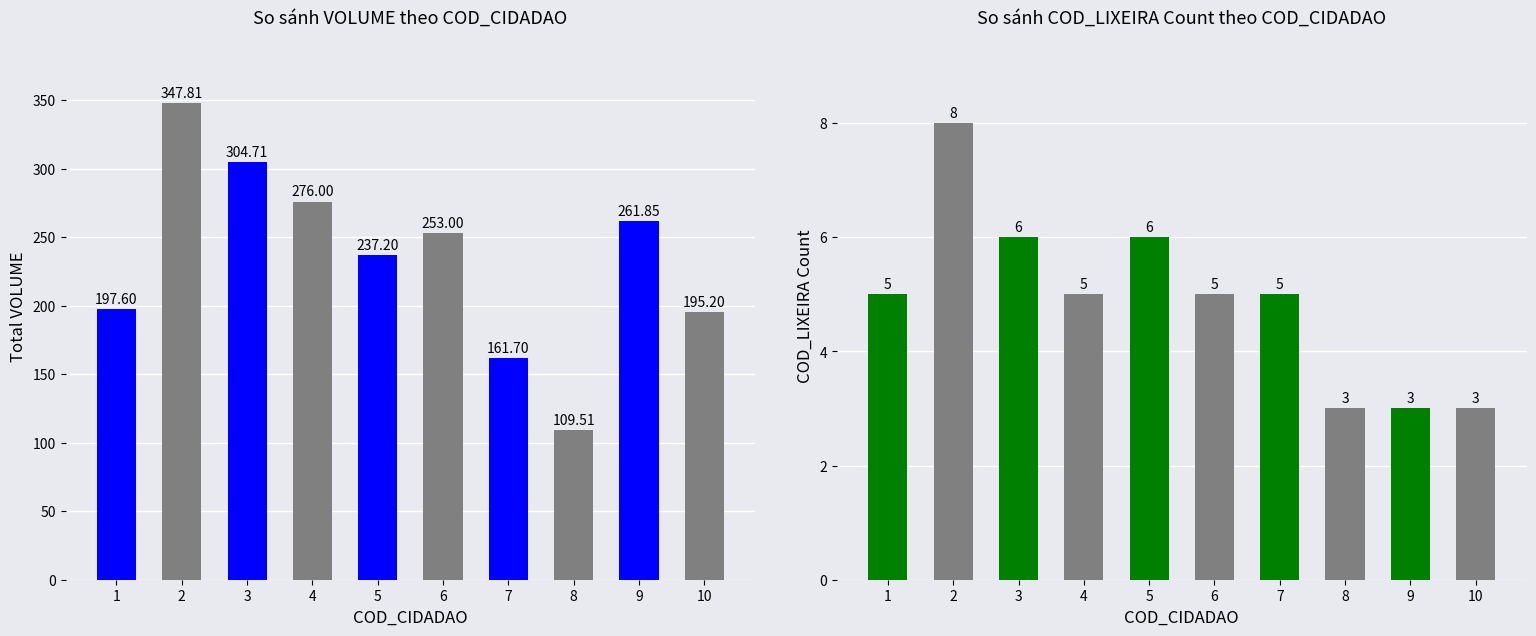

How many categories are shown in the chart?

10